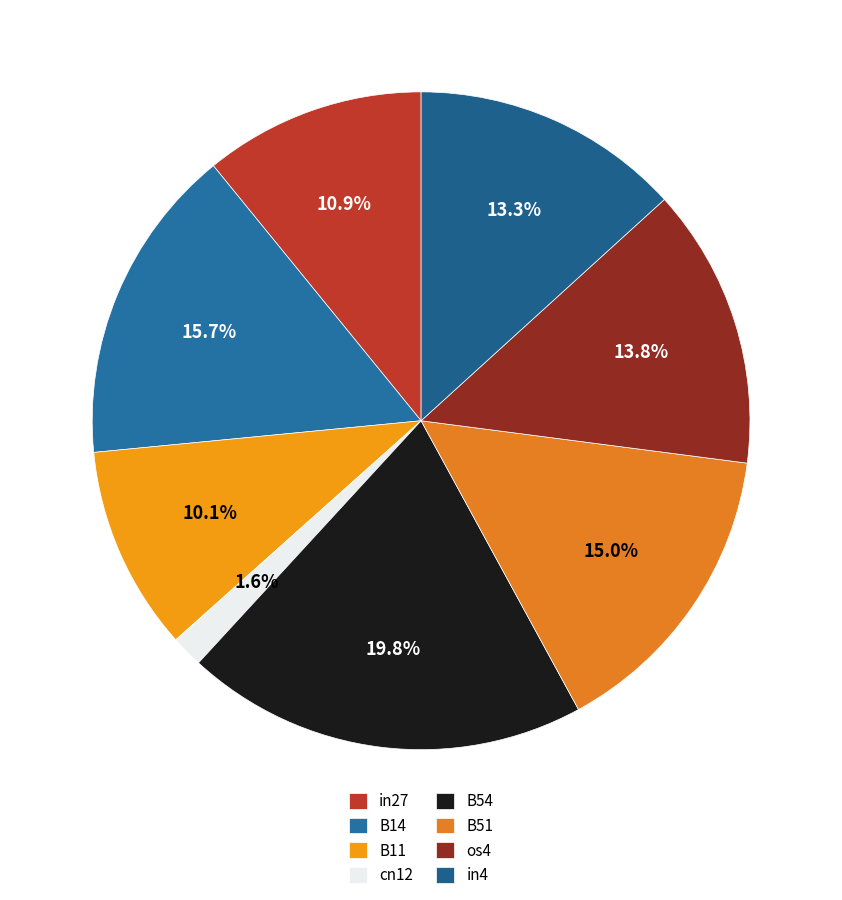

Is cn12 the majority of the pie?

No